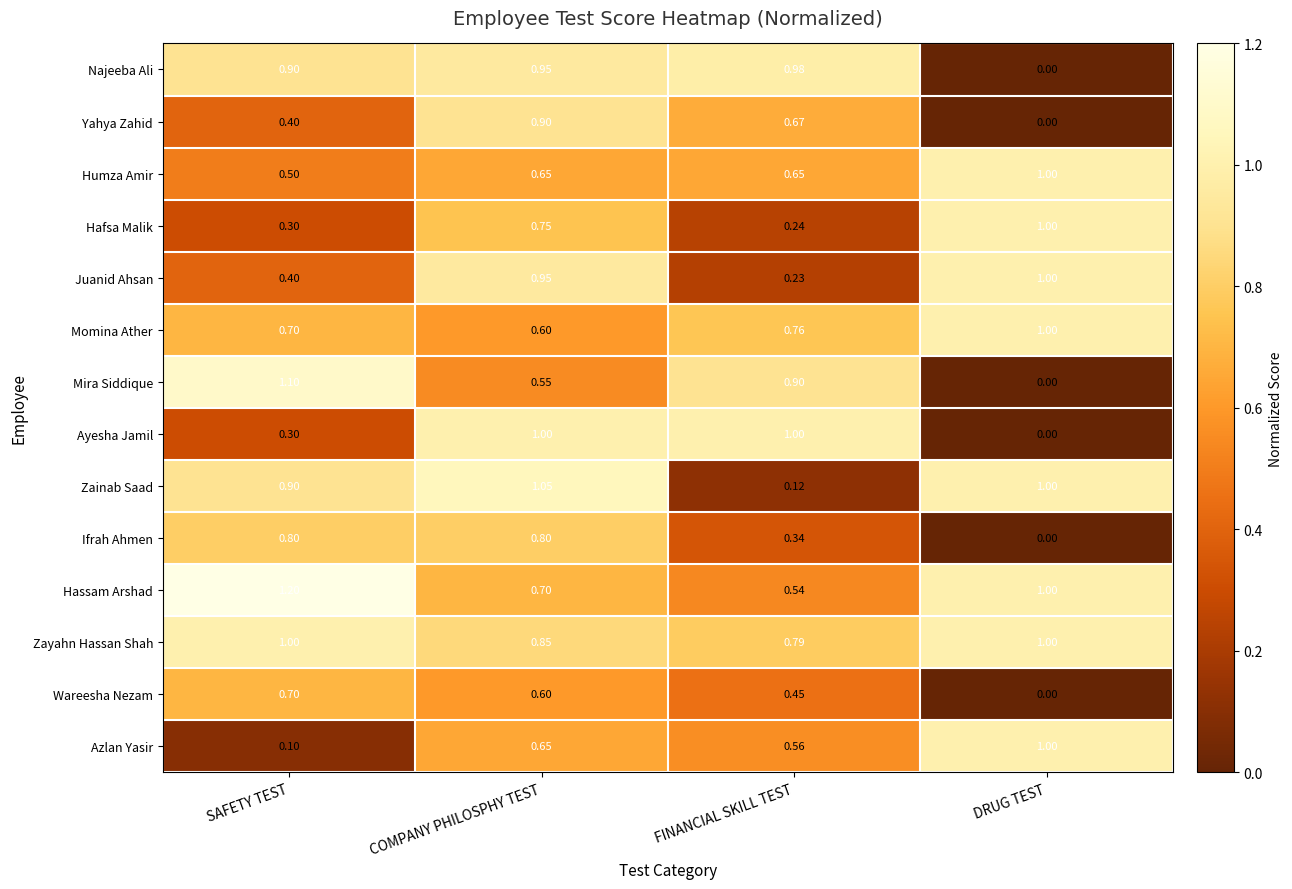

List the labels in order of Azlan Yasir value, smallest first.

SAFETY TEST, FINANCIAL SKILL TEST, COMPANY PHILOSPHY TEST, DRUG TEST